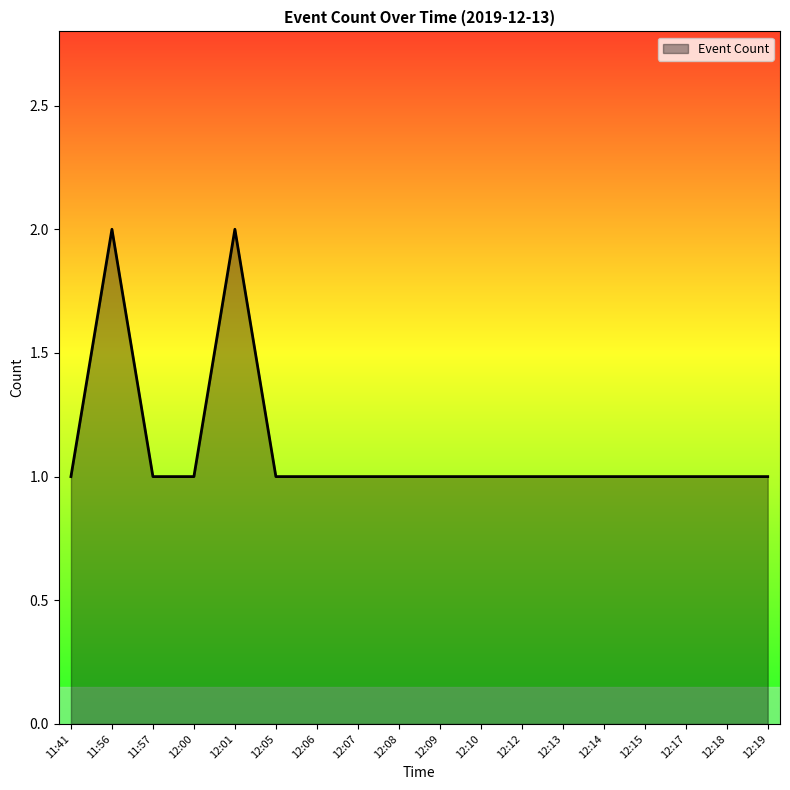

Approximately how many times larger is the value at 12:07 compared to 11:41?

1.0